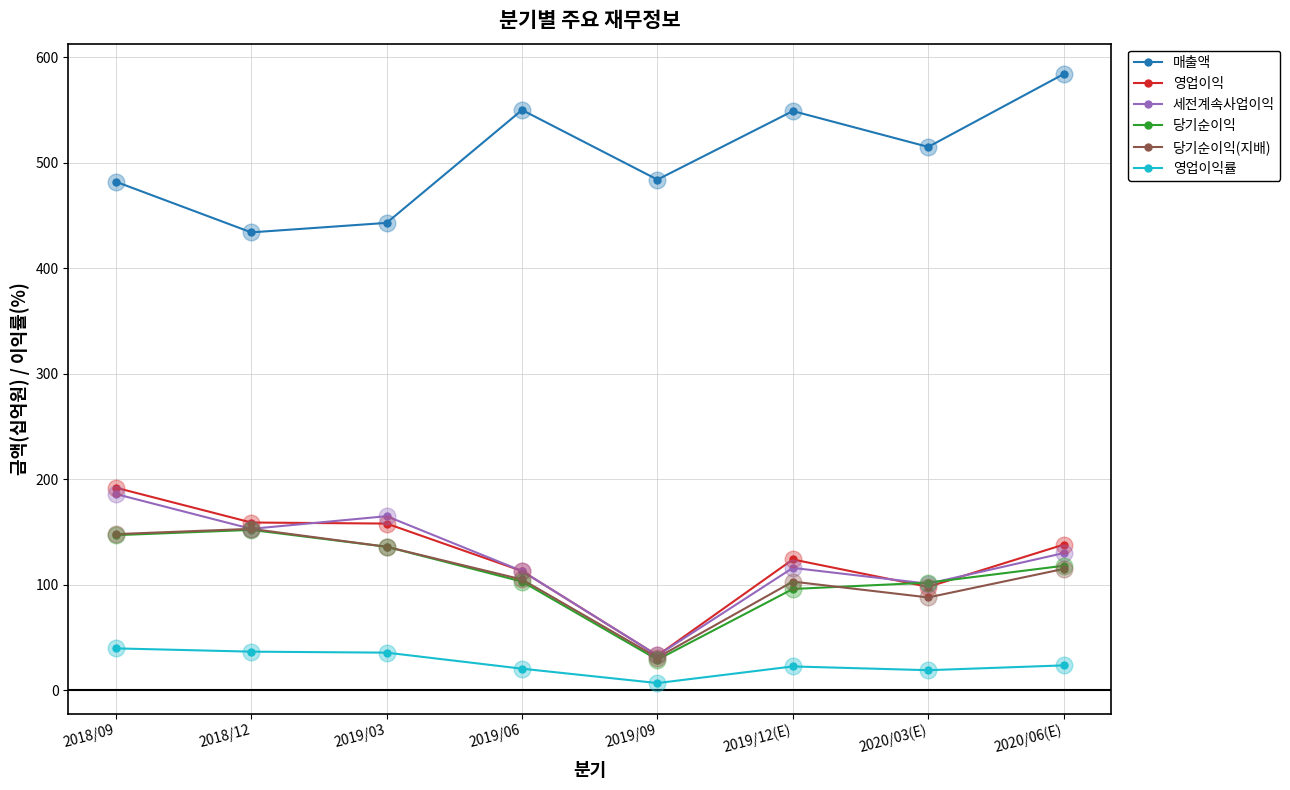

What are all the series names shown in the legend?

매출액, 영업이익, 세전계속사업이익, 당기순이익, 당기순이익(지배), 영업이익률